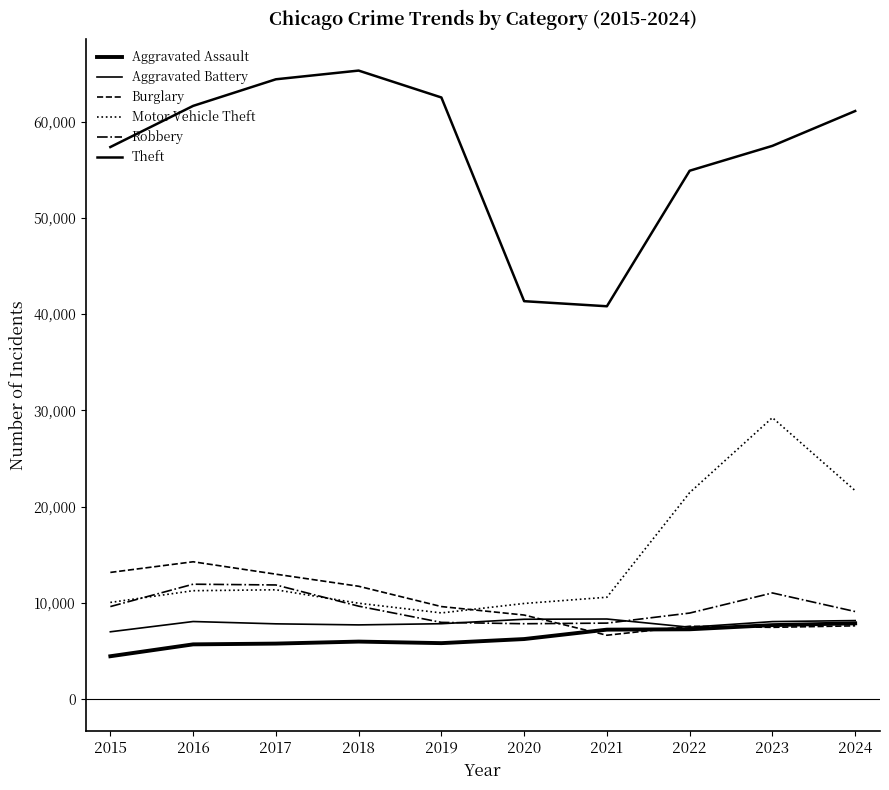

True or false: Burglary has a value of 6661 at 2021.

True